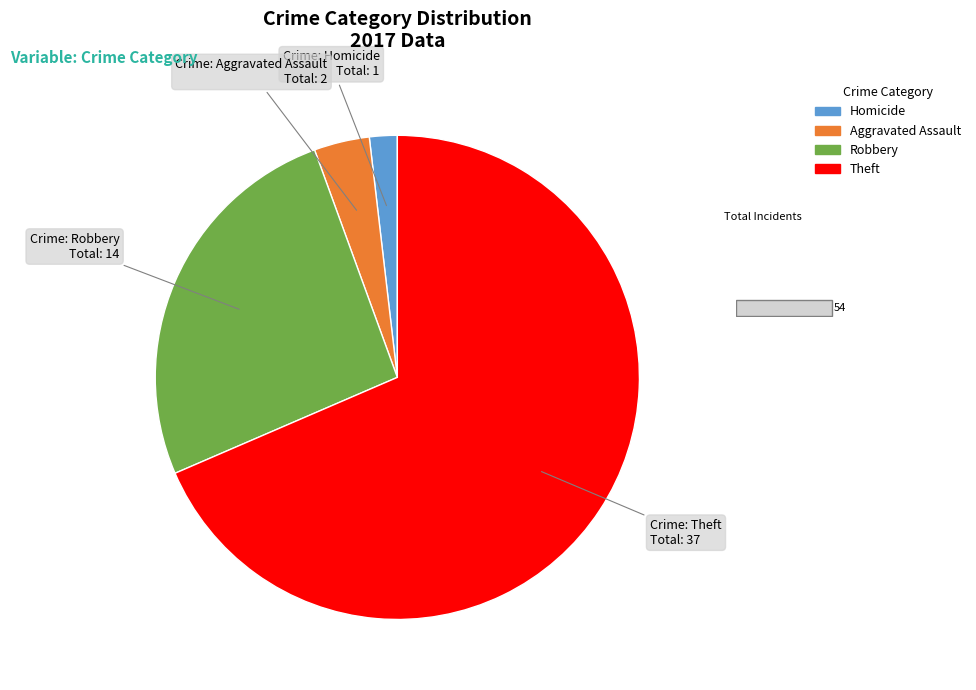

Does any single category account for the majority?

Yes